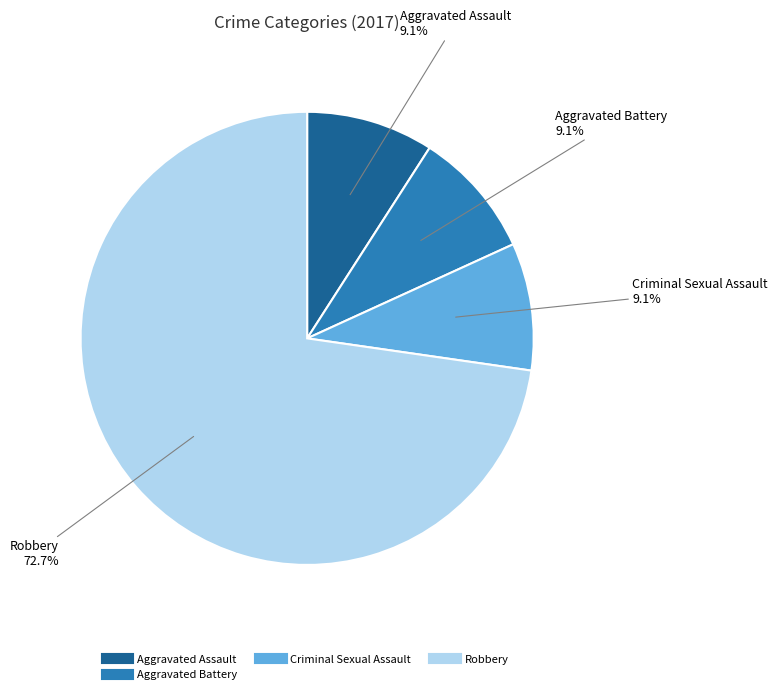

Does any single category account for the majority?

Yes